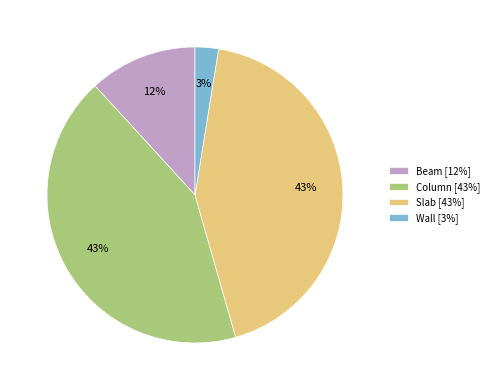

Between Slab and Wall, which is larger?

Slab